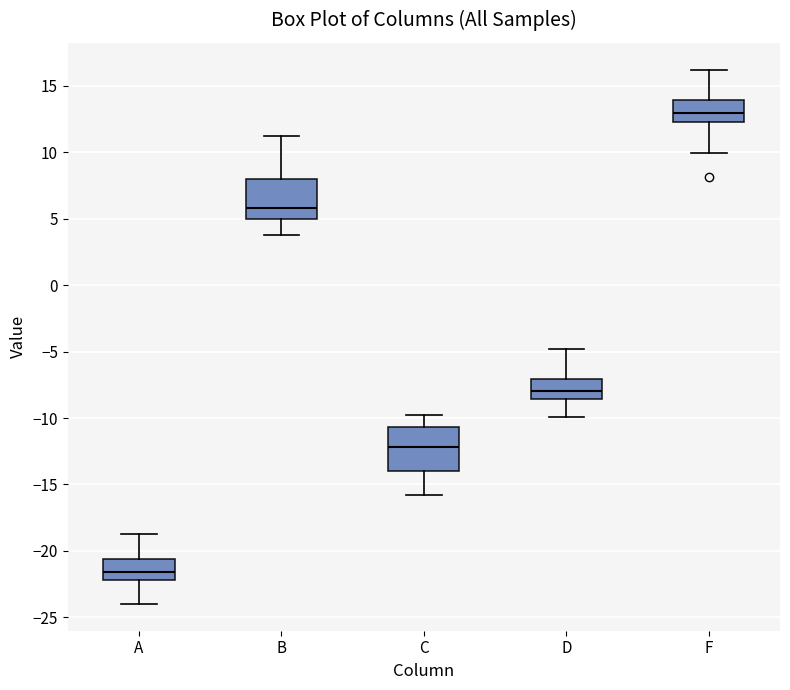

Which box has the highest median line?

F